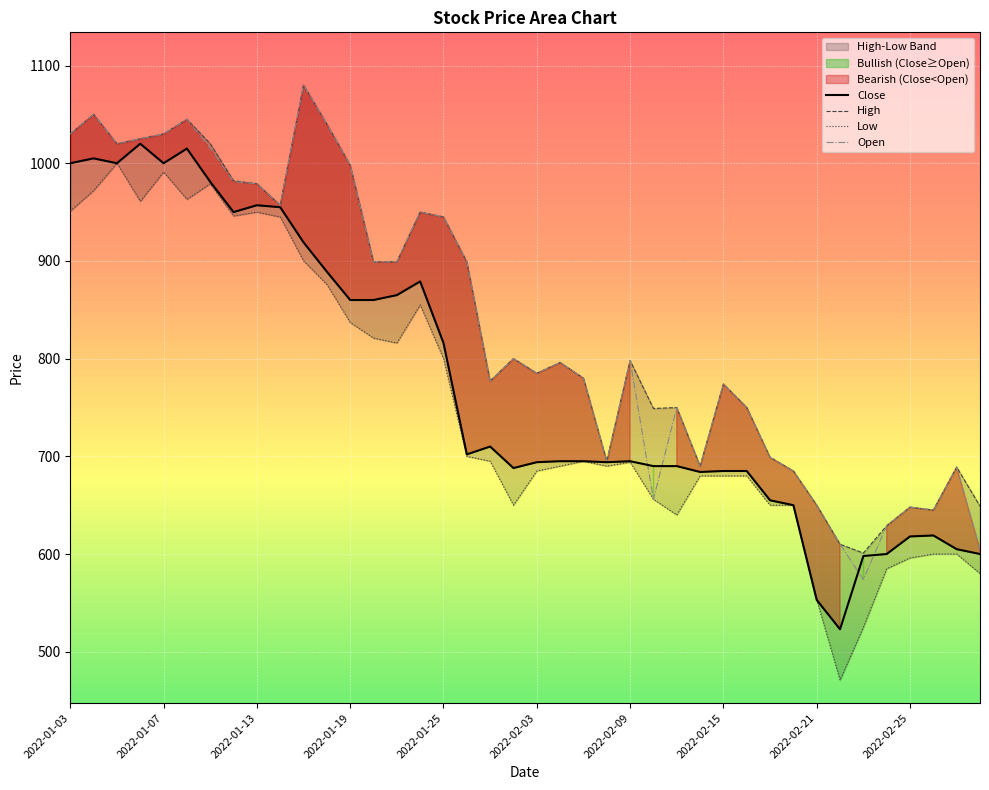

The Close series shows 879 at 15. True or false?

True